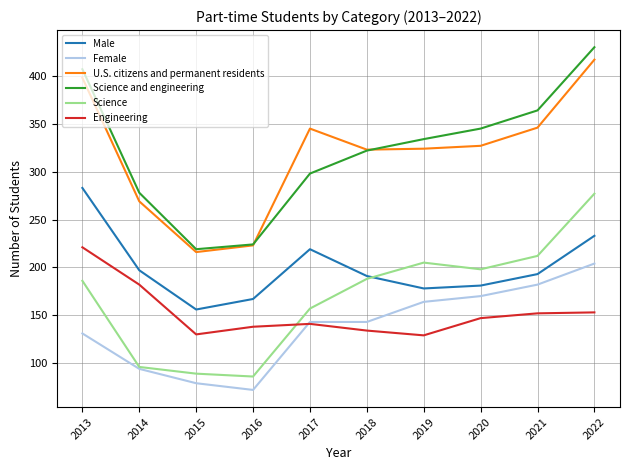

True or false: Science has more than 2 points higher than both neighbors.

False